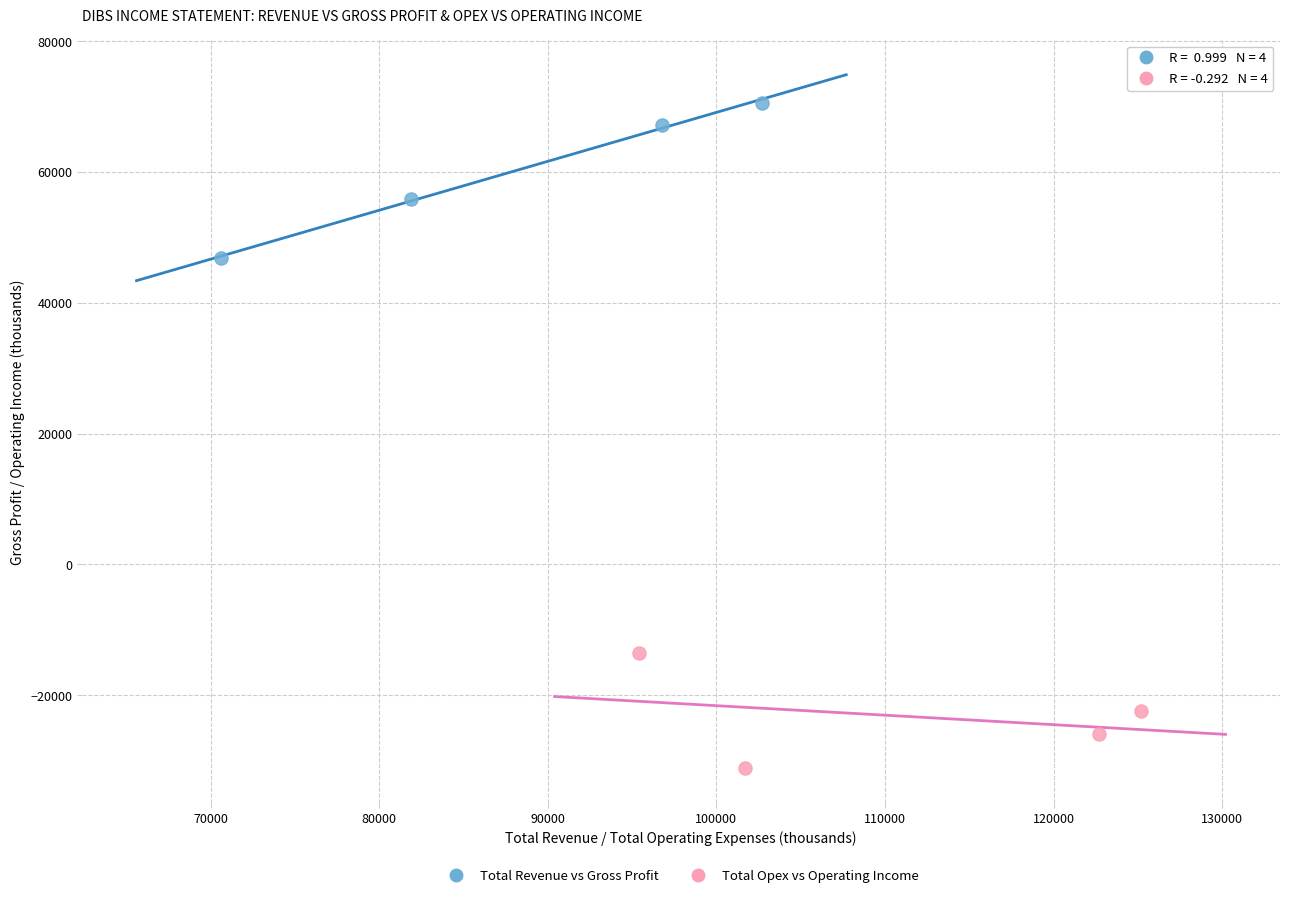

Which series contains the lowest Y value?

Total Opex vs Operating Income